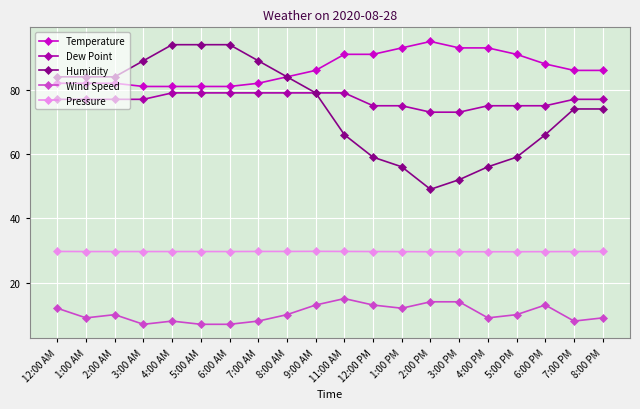

Rank the series at 7:00 AM from highest to lowest value.

Humidity, Temperature, Dew Point, Pressure, Wind Speed